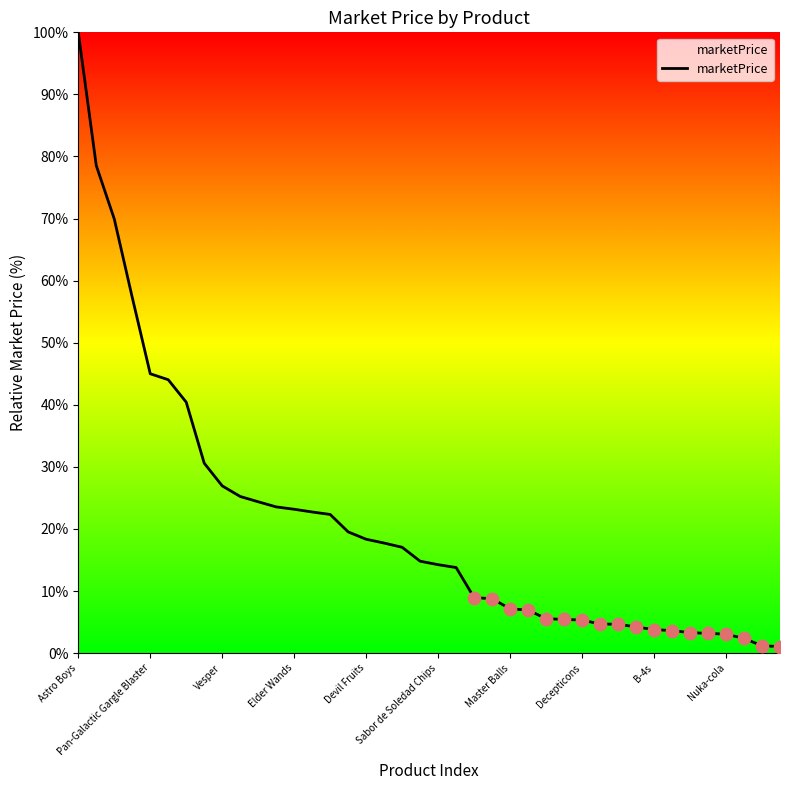

What is the greatest value displayed?

100.0